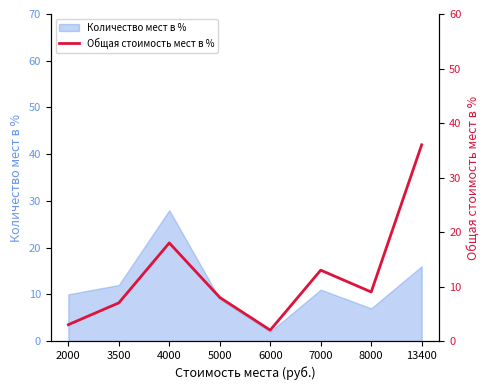

Rank the categories by value from highest to lowest.

13400, 4000, 7000, 8000, 5000, 3500, 2000, 6000